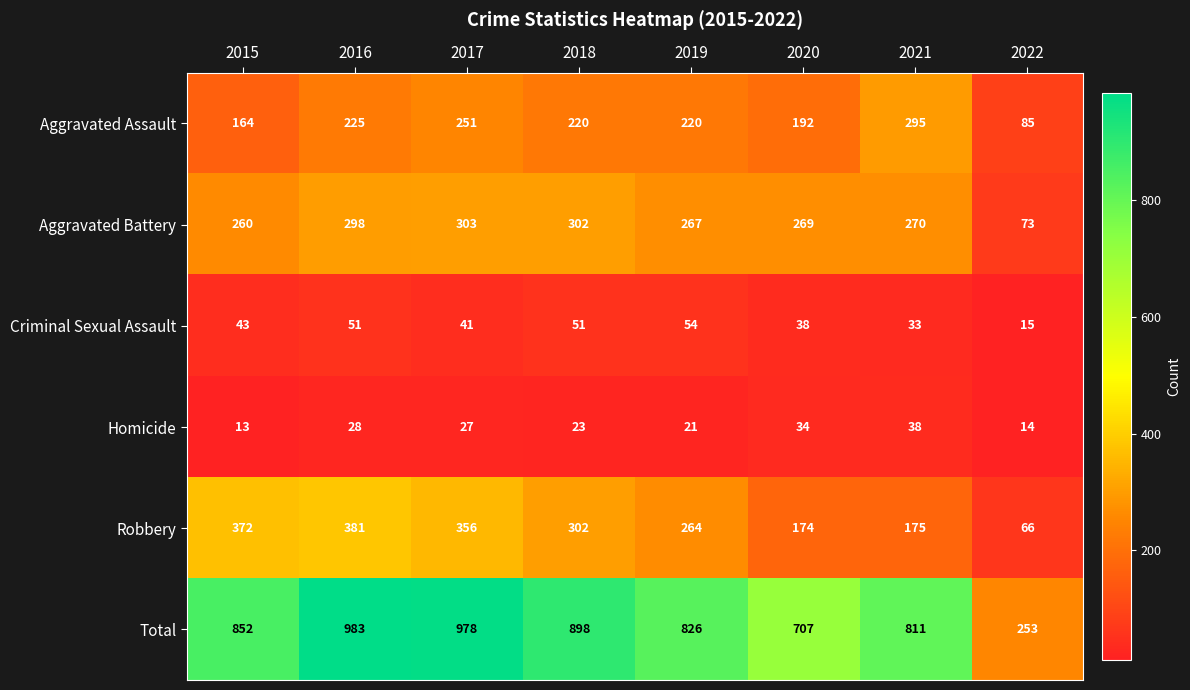

What is the difference between the second highest and second lowest values in the Criminal Sexual Assault series?

18